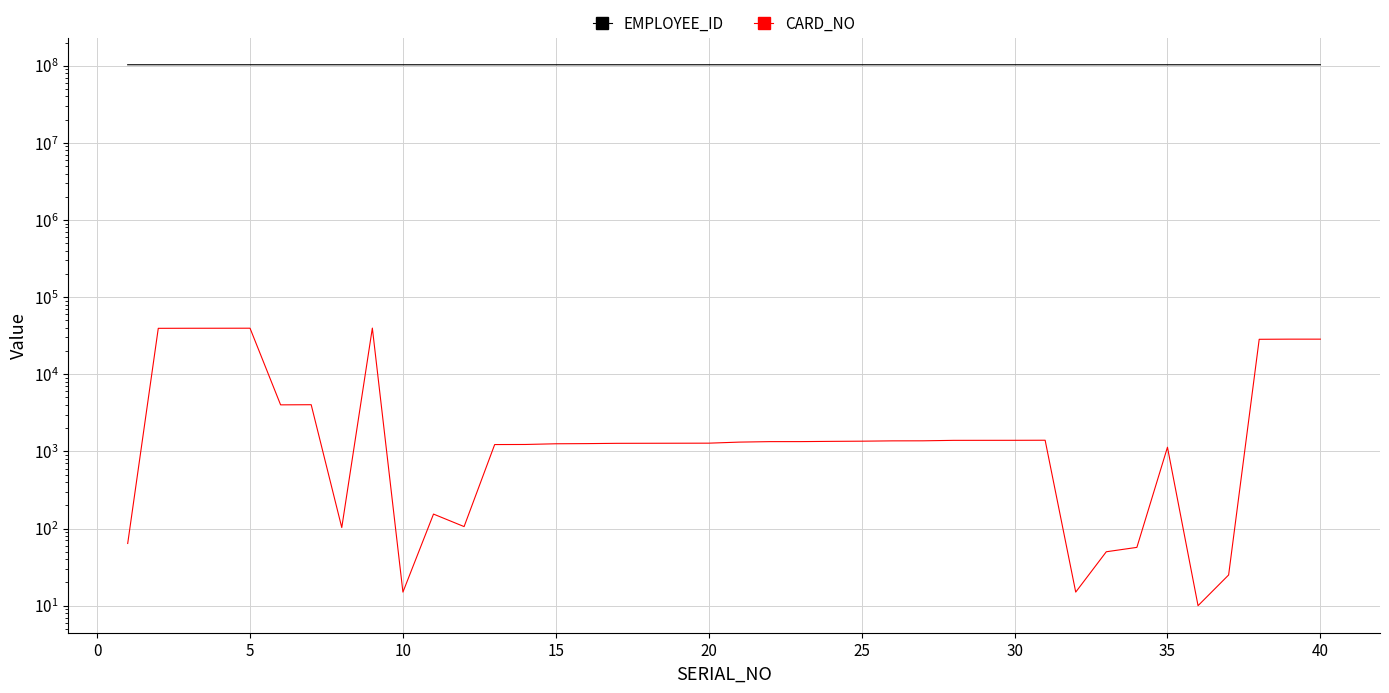

How many lines are shown in the chart?

2